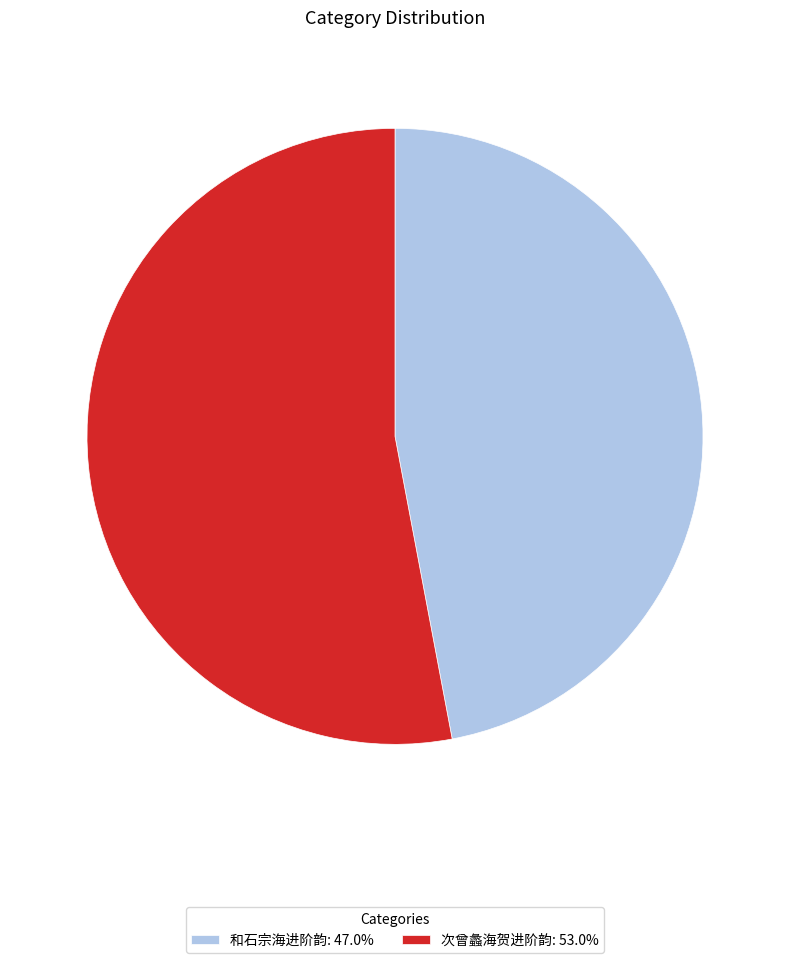

Is the sum of 和石宗海进阶韵 and 次曾蠡海贺进阶韵 greater than half?

Yes